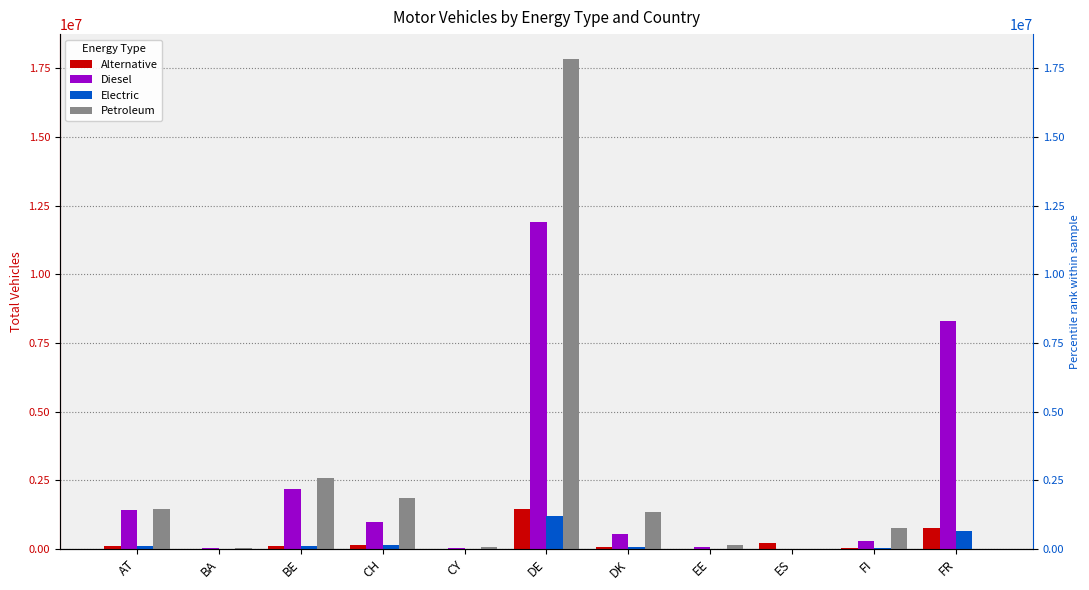

What is the sum of the Diesel values at FR and BE?

10476536